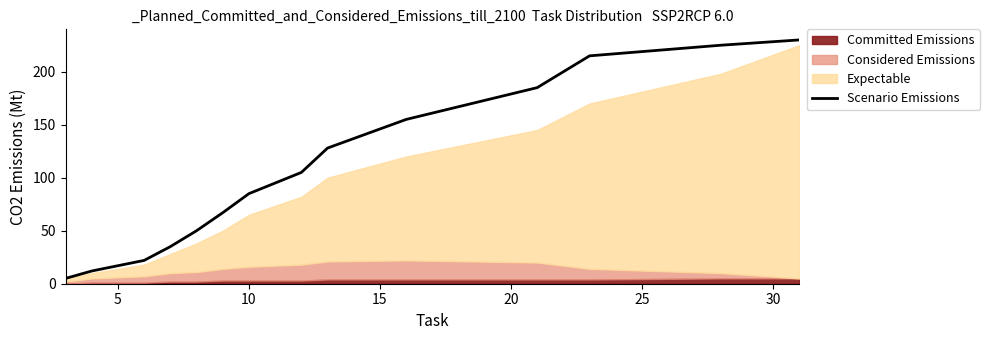

What is the lowest value of the Scenario Emissions series?

5